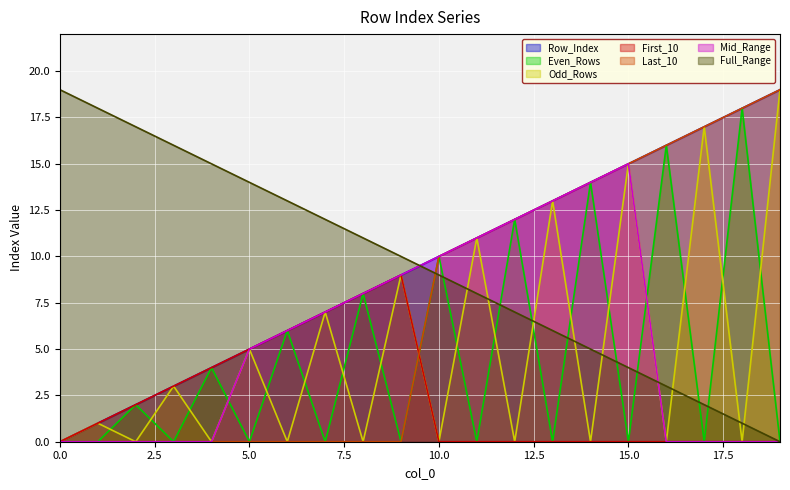

What is the maximum value for Full_Range?

19